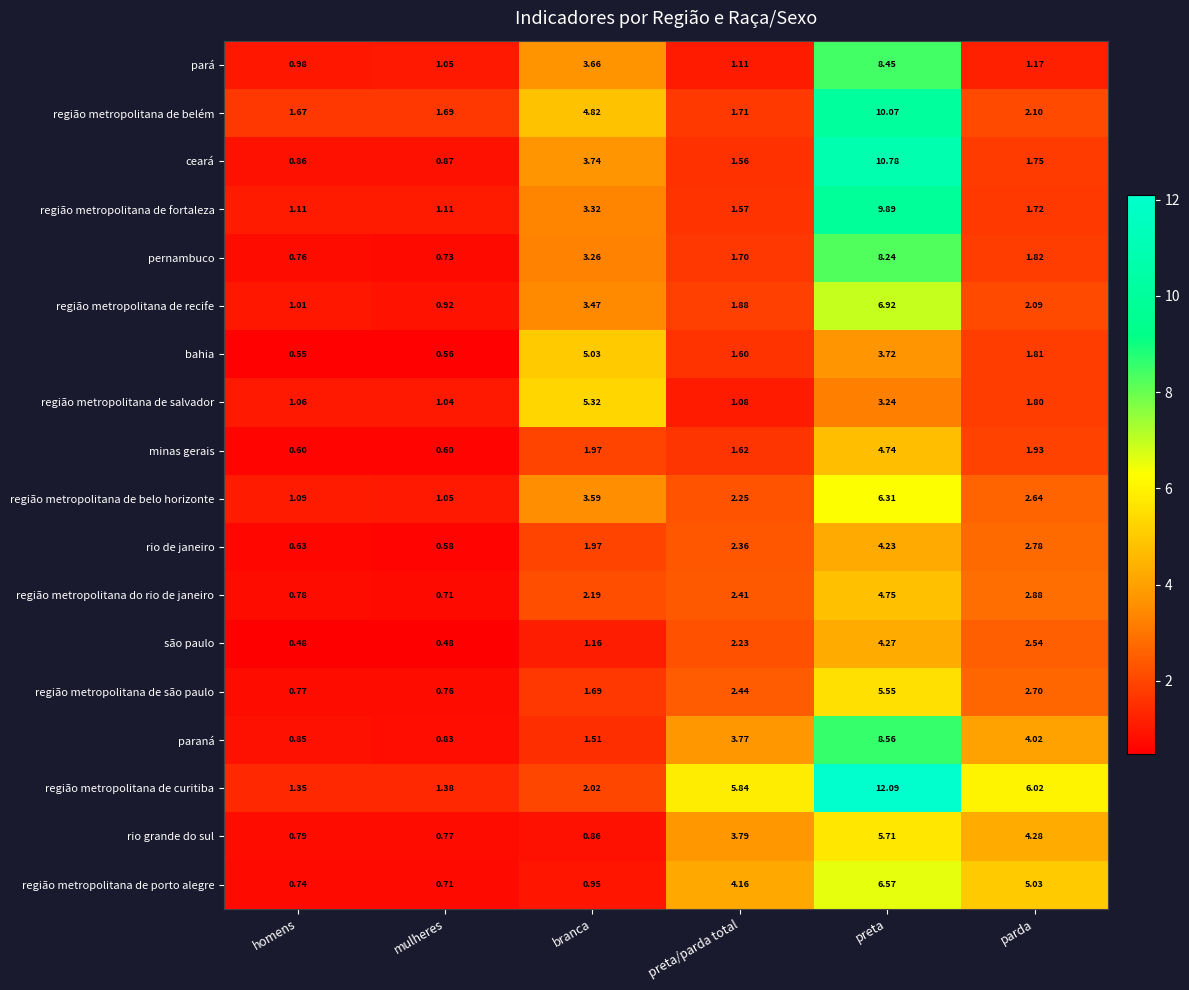

At which category does the chart reach its peak across all series?

preta